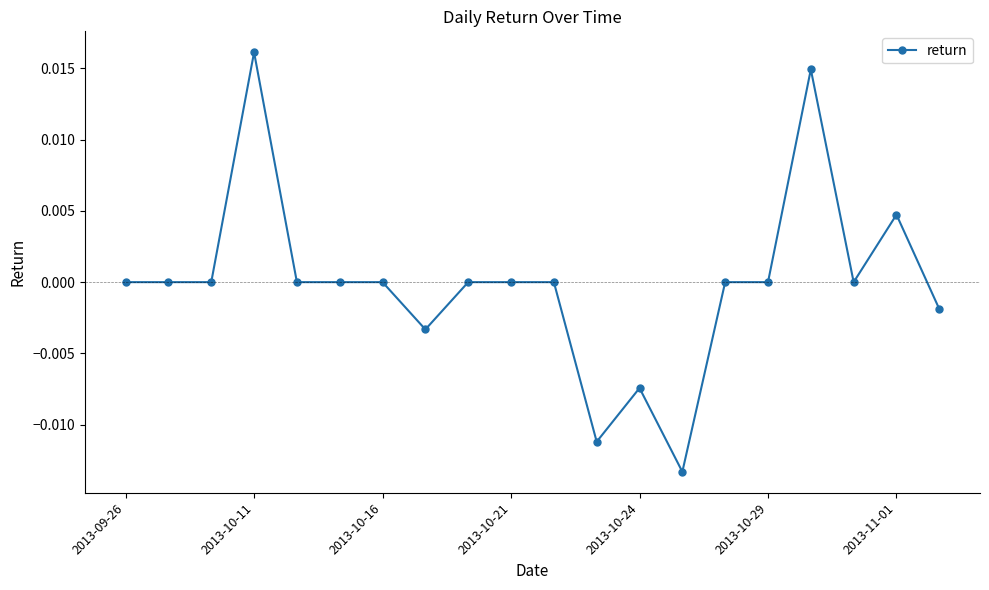

True or false: the data has more than 2 interior local peaks.

True